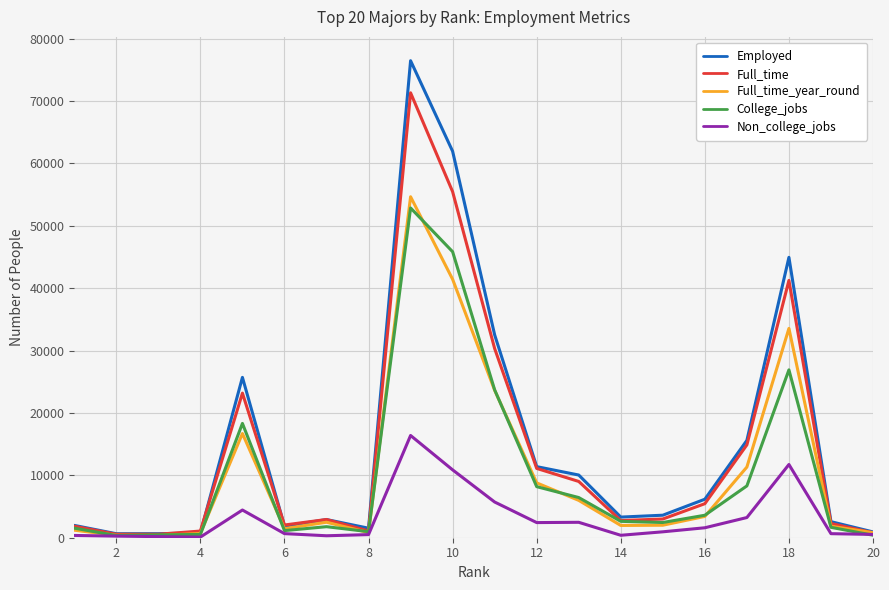

What is the sum of all Non_college_jobs values?

63764